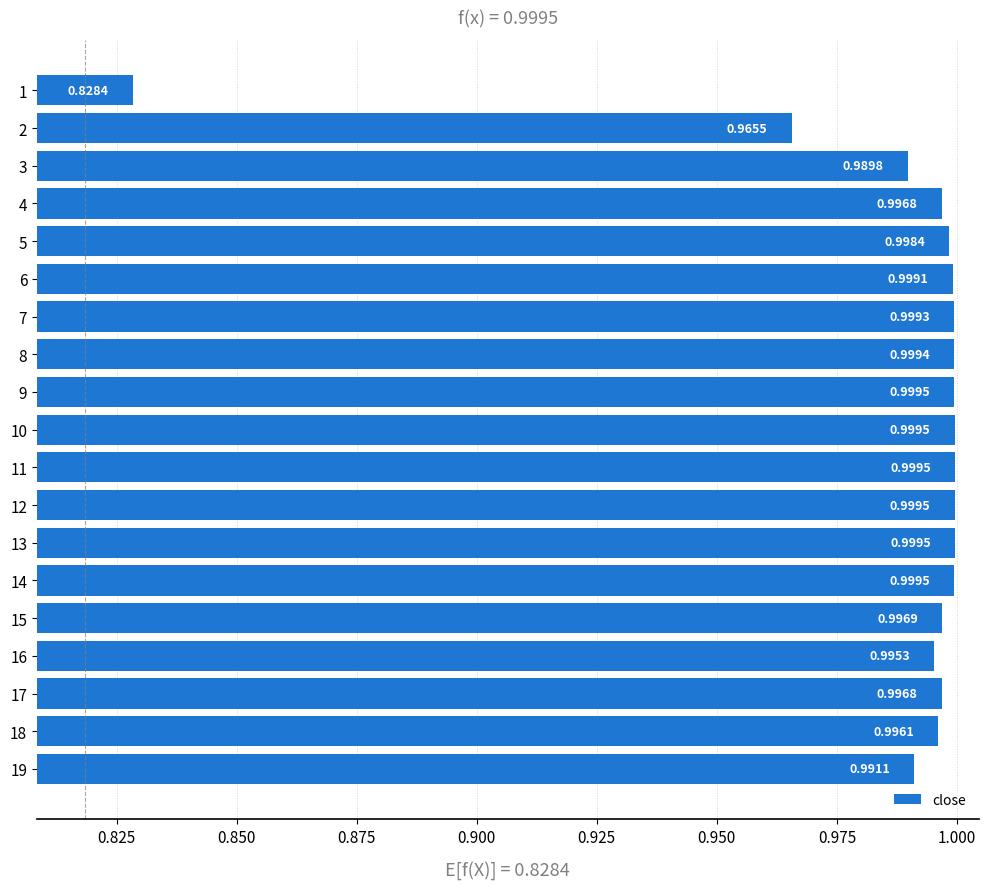

What is the sum of the values at 9 and 1?

1.8